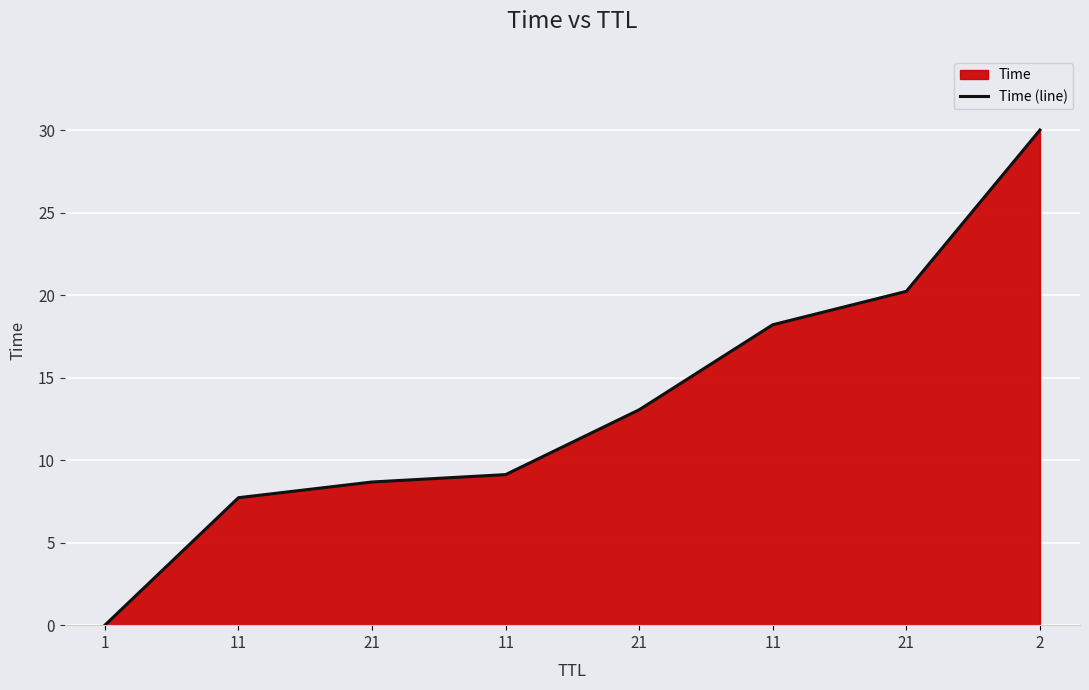

What is the difference between the maximum and minimum values?

30.0